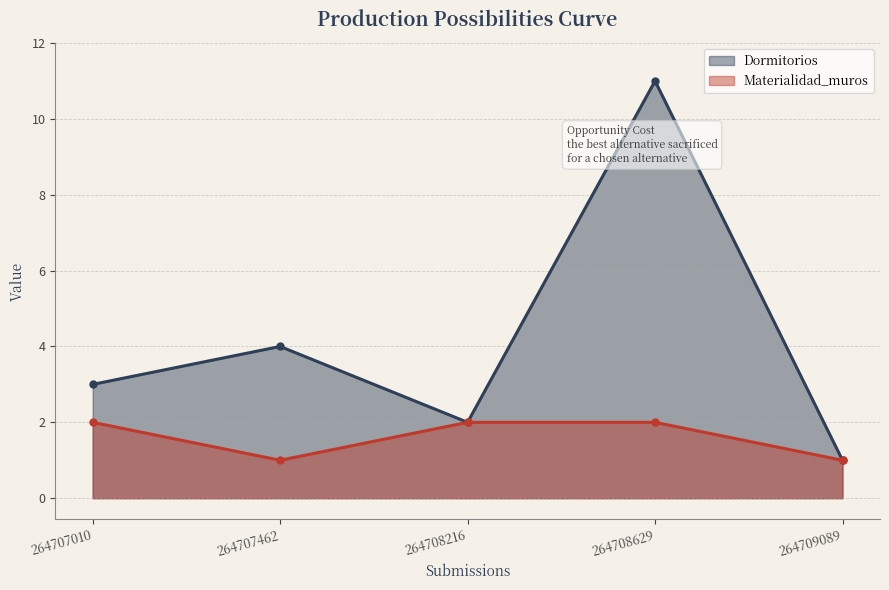

True or false: Dormitorios and Materialidad_muros cross at least once.

False